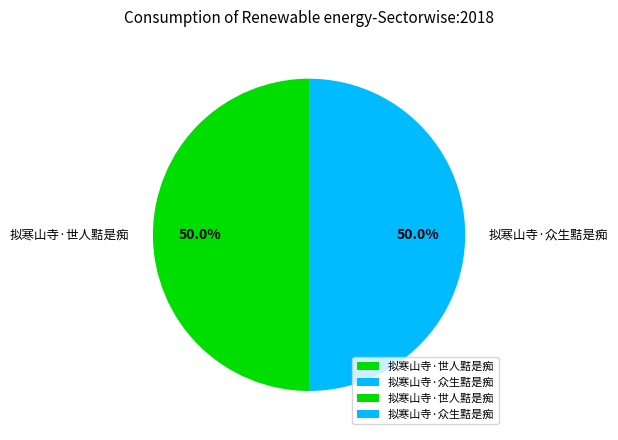

How much of the chart is everything except 拟寒山寺·世人黠是痴?

50.0%